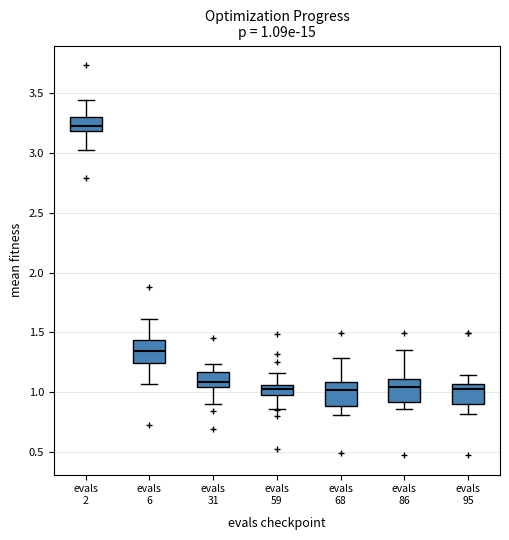

Which box's median line is the highest?

evals 2